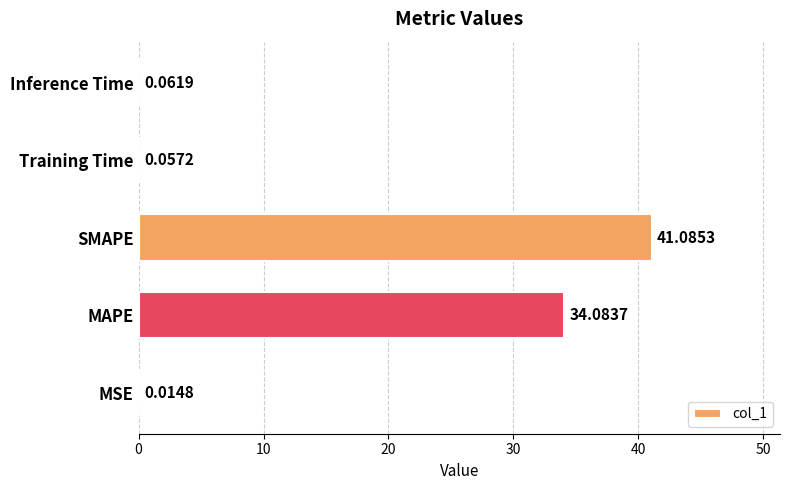

What is the change in value from SMAPE to Inference Time?

-41.0